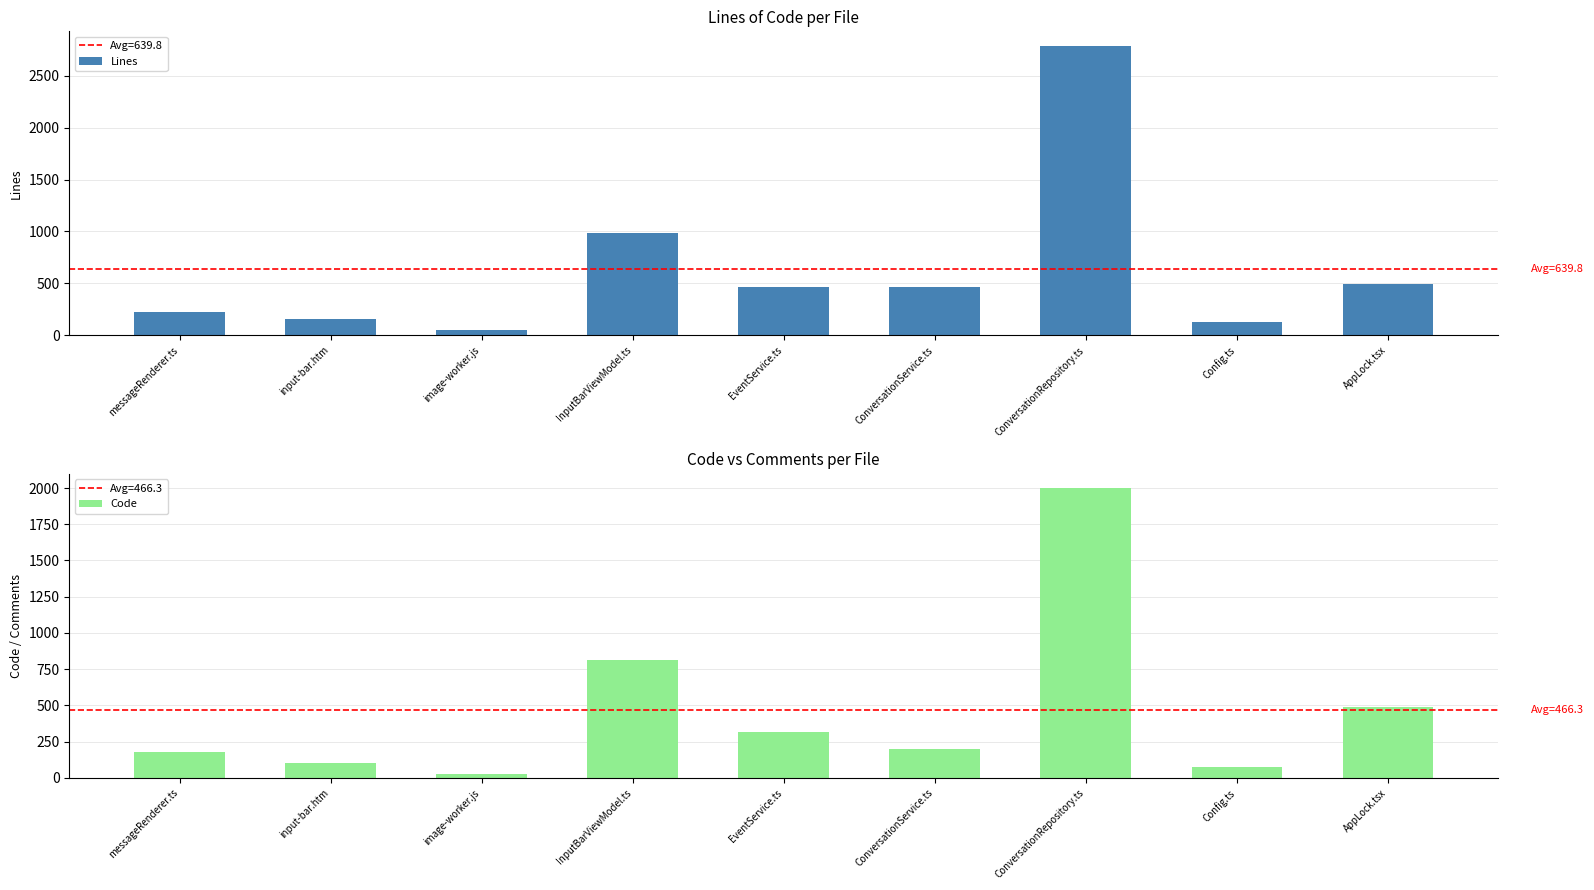

Are the bars grouped side by side (vs. stacked)?

Yes